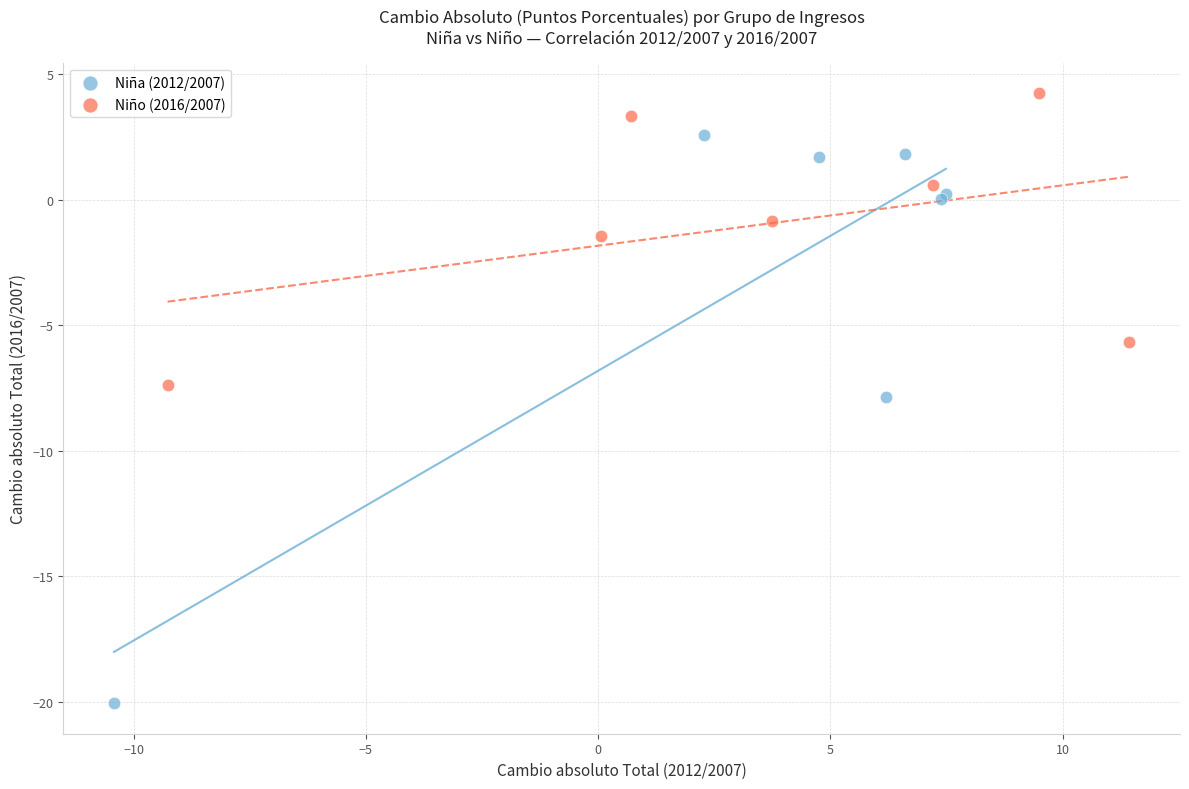

Which series contains the highest Y value?

Niño (2016/2007)